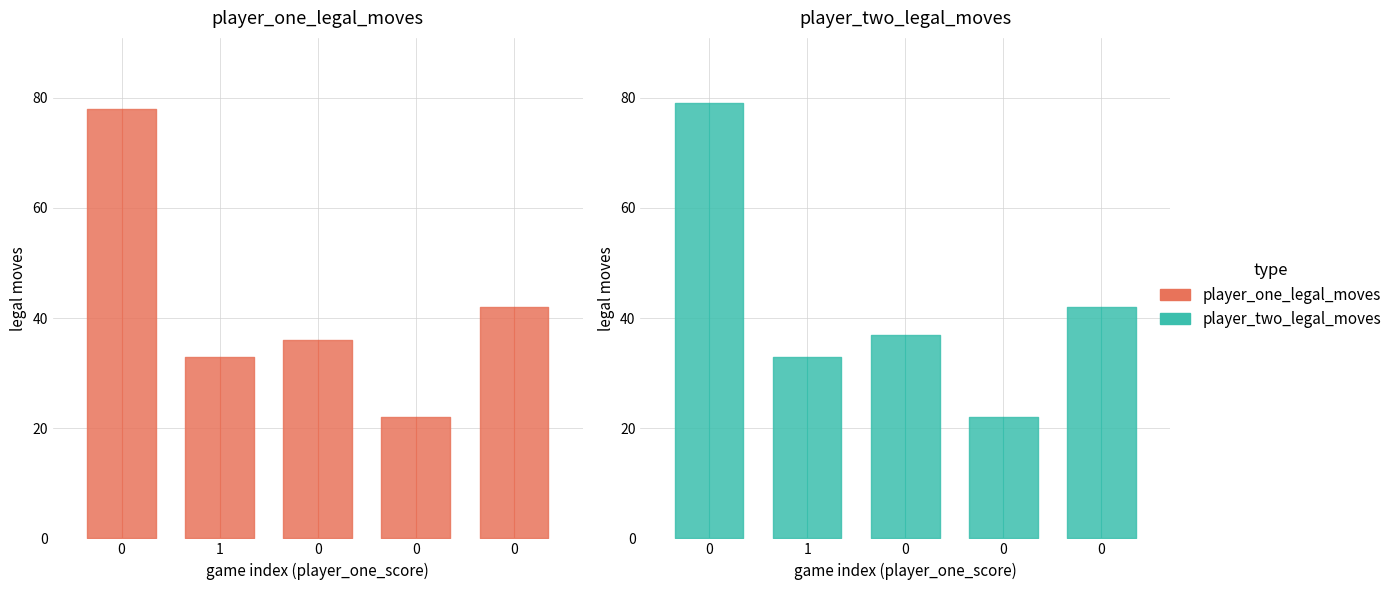

True or false: player_two_legal_moves and player_one_legal_moves cross at least once.

False